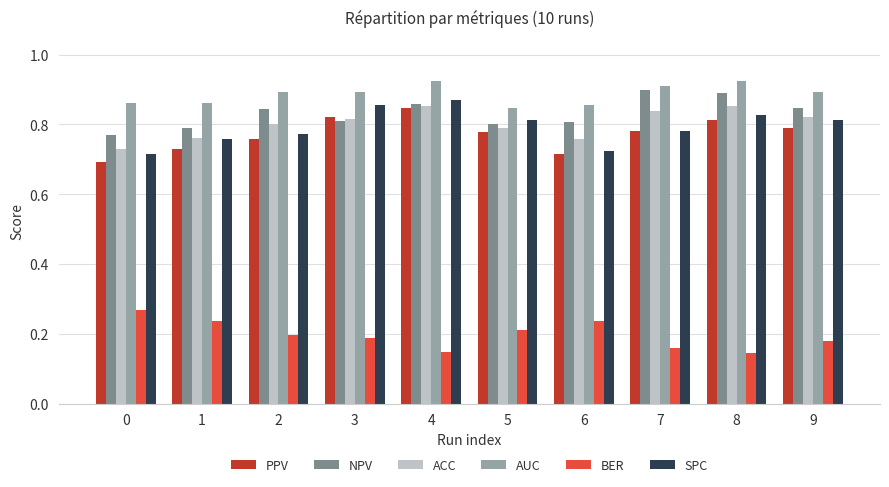

Is the value of NPV at 7 greater than the value of ACC at 6?

Yes